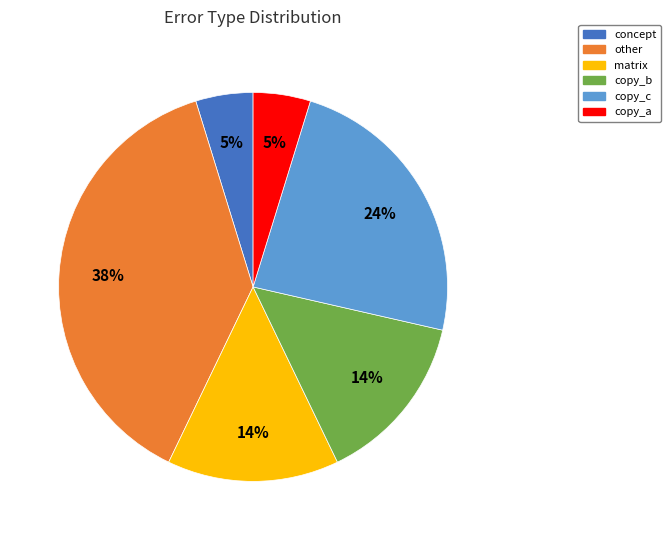

To the nearest percent, what portion does matrix represent?

14%